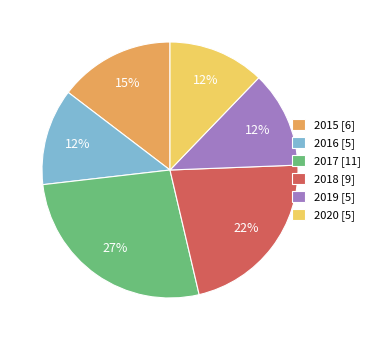

How many segments does this pie chart have?

6